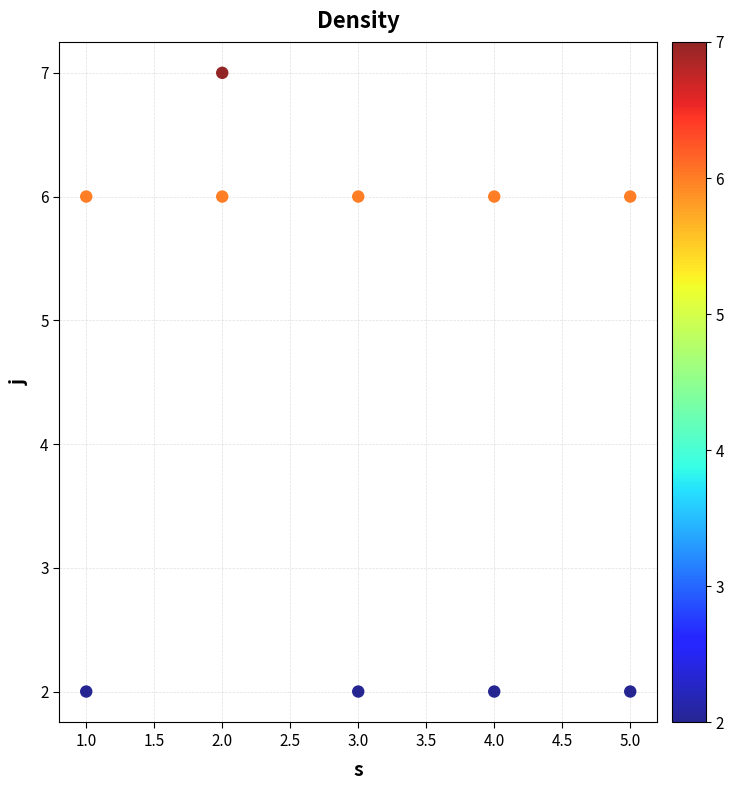

What is the range of X values (max minus min)?

4